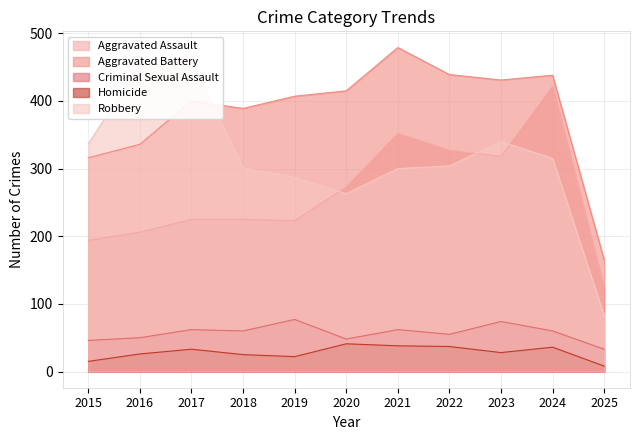

What is the approximate value of Aggravated Battery at 2021, to the nearest 50?

500